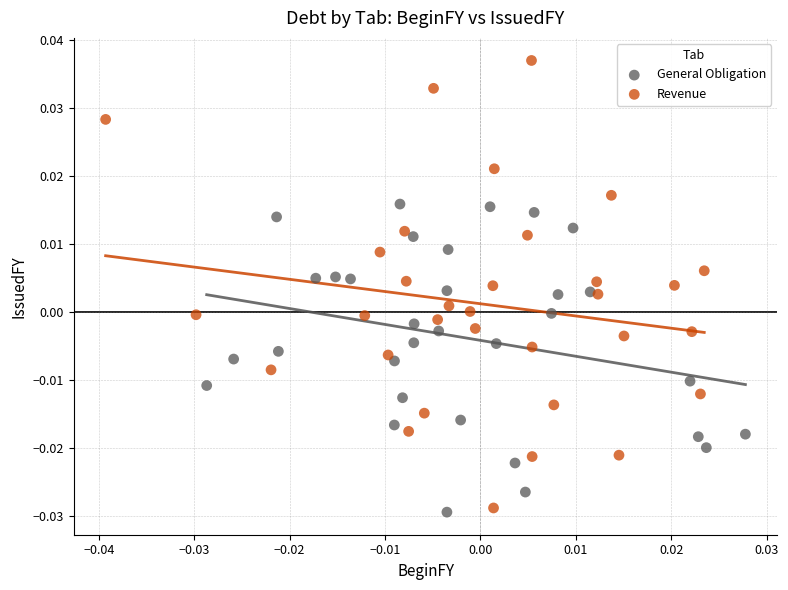

What are all the series names shown in the legend?

General Obligation, Revenue